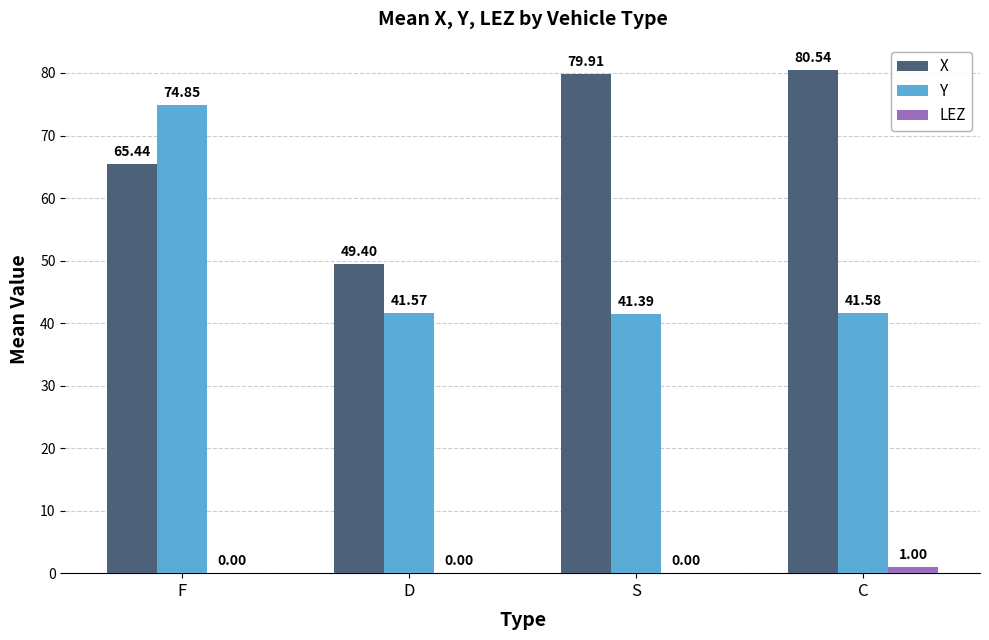

Is it true that X equals 49.4 at D?

True